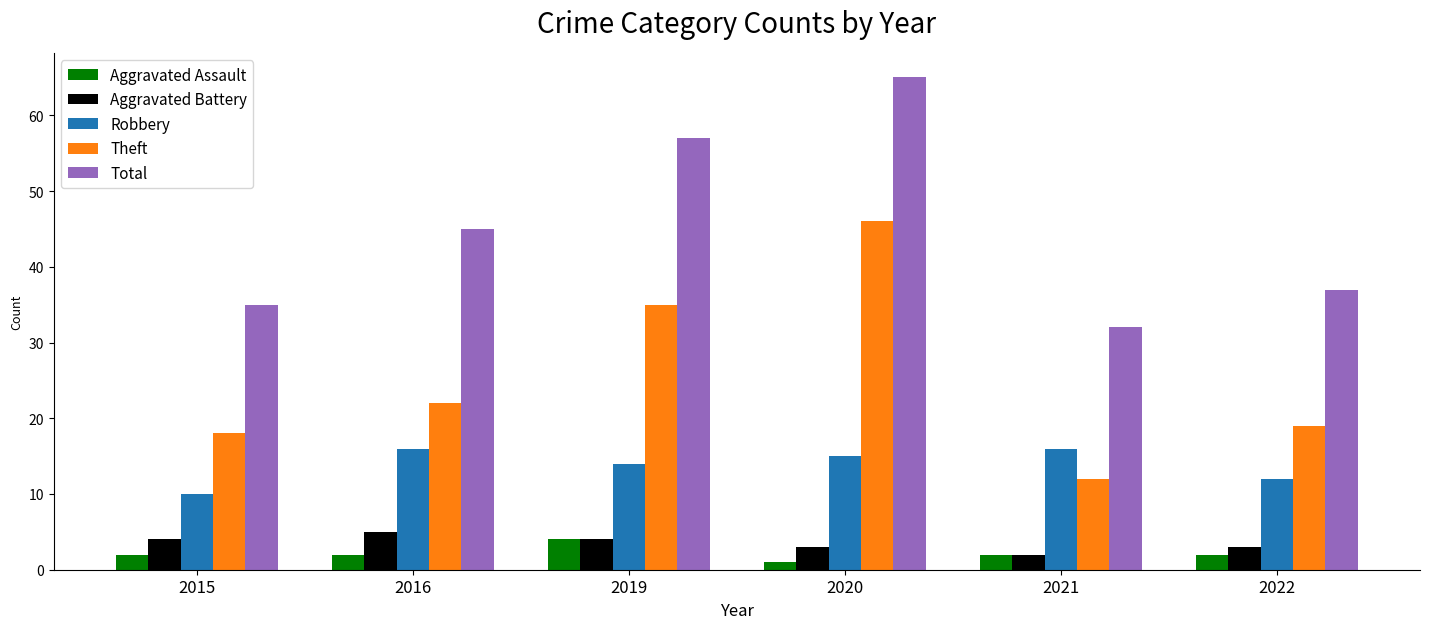

What is the difference between the Total values at 2015 and 2019?

22